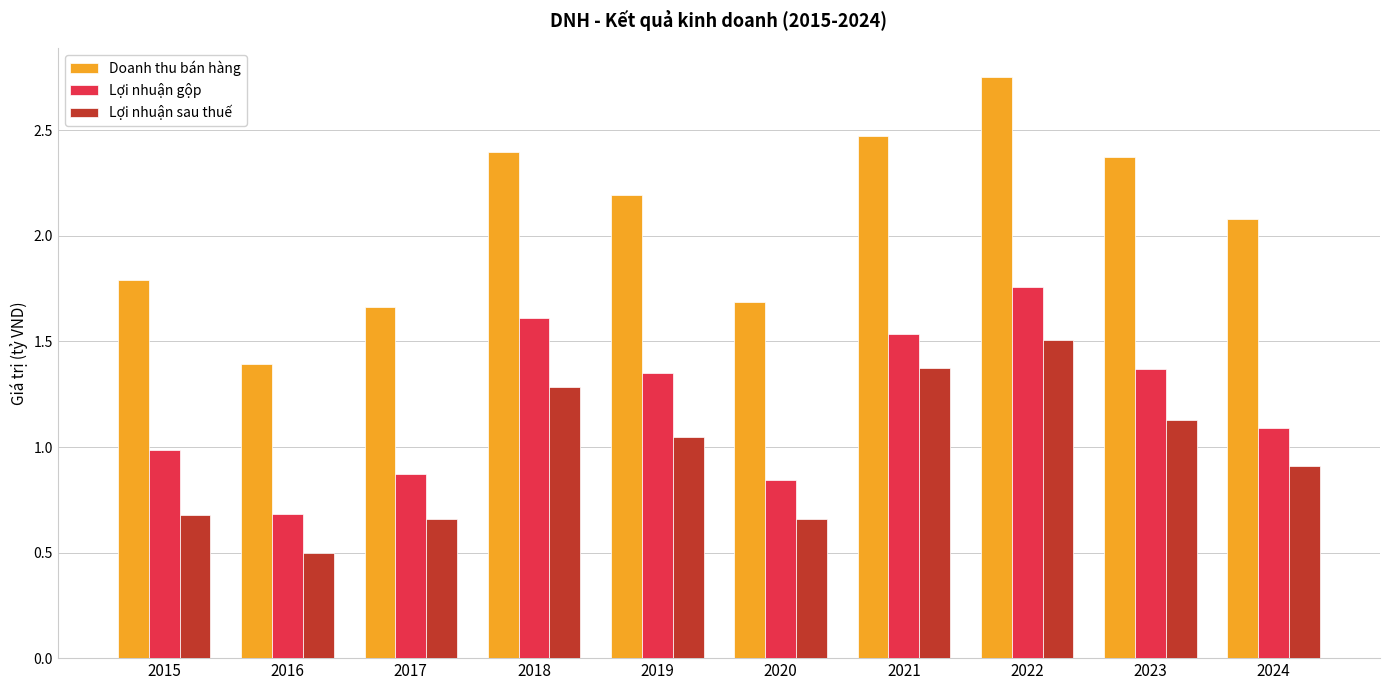

What are all the series names shown in the legend?

Doanh thu bán hàng, Lợi nhuận gộp, Lợi nhuận sau thuế